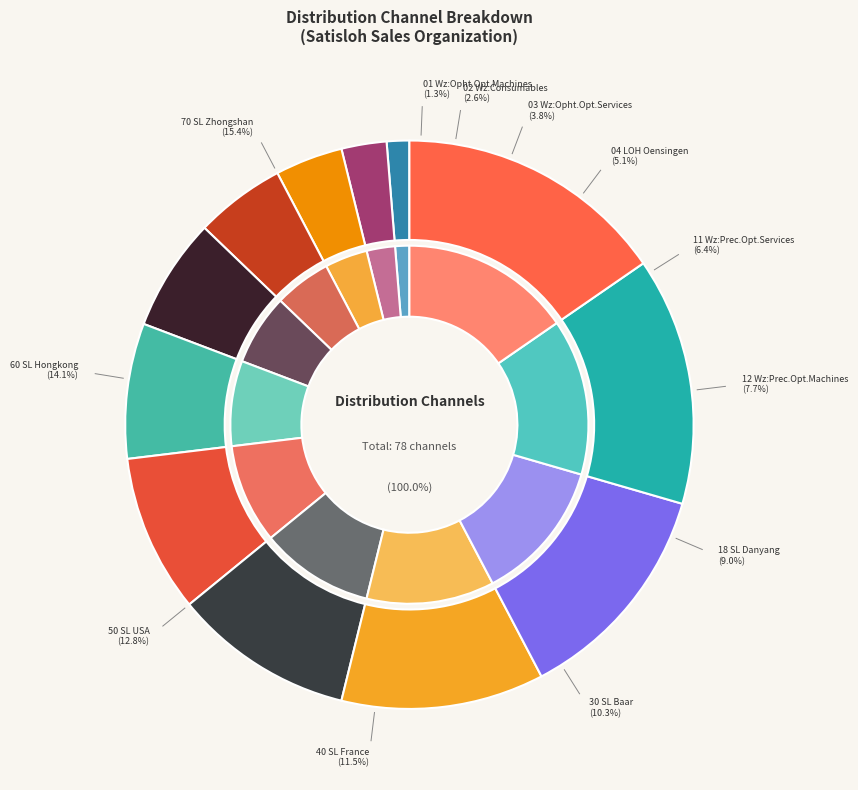

Rank the categories by value from lowest to highest.

01 Wz:Opht.Opt.Machines, 02 Wz:Consumables, 03 Wz:Opht.Opt.Services, 04 LOH Oensingen, 11 Wz:Prec.Opt.Services, 12 Wz:Prec.Opt.Machines, 18 SL Danyang, 30 SL Baar, 40 SL France, 50 SL USA, 60 SL Hongkong, 70 SL Zhongshan